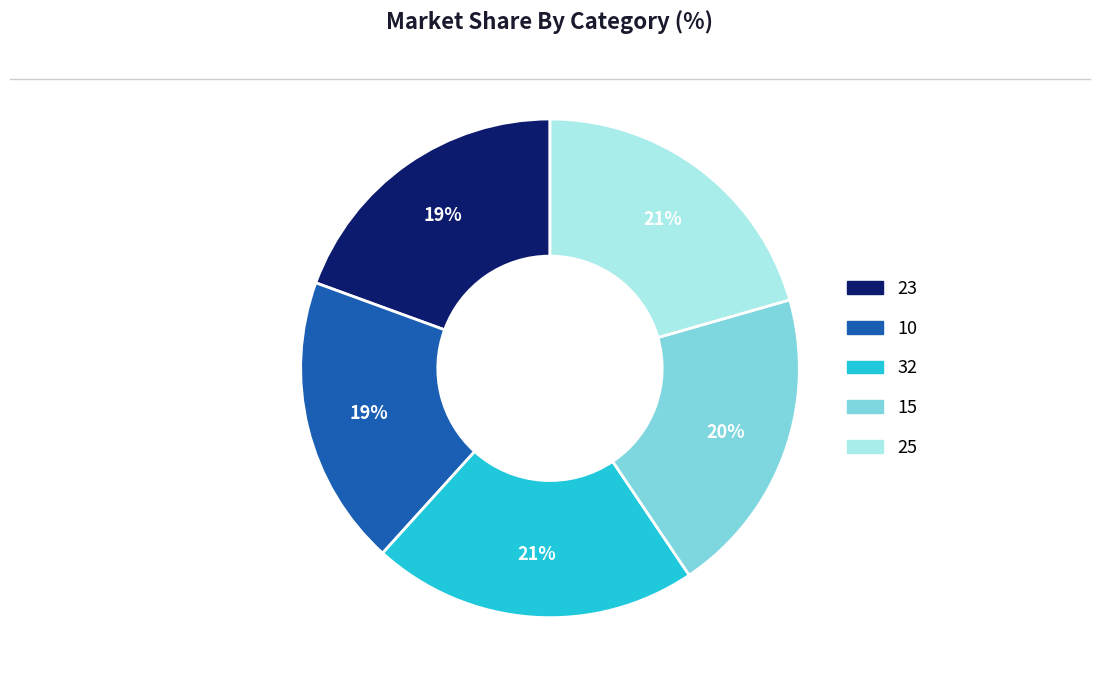

What is the largest slice in the pie chart?

32